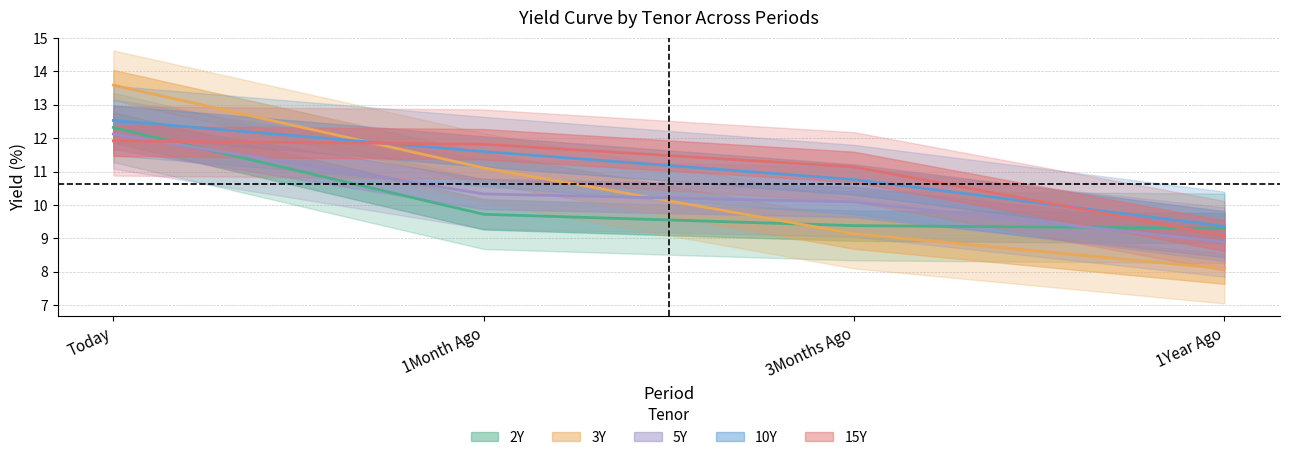

At which category is the sum across all series the highest?

Today